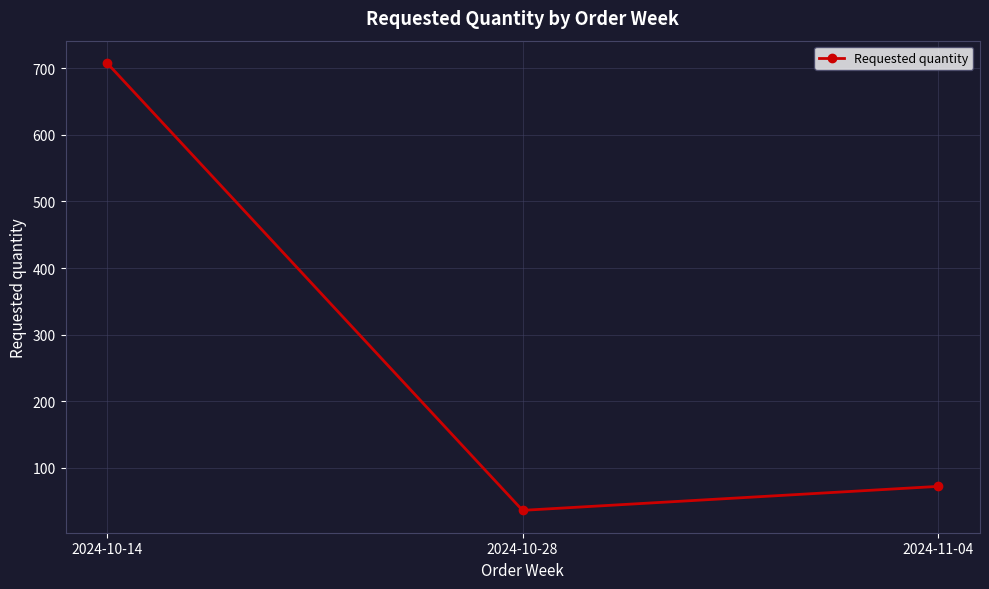

Approximately how many times larger is the value at 2024-11-04 compared to 2024-10-14?

0.1